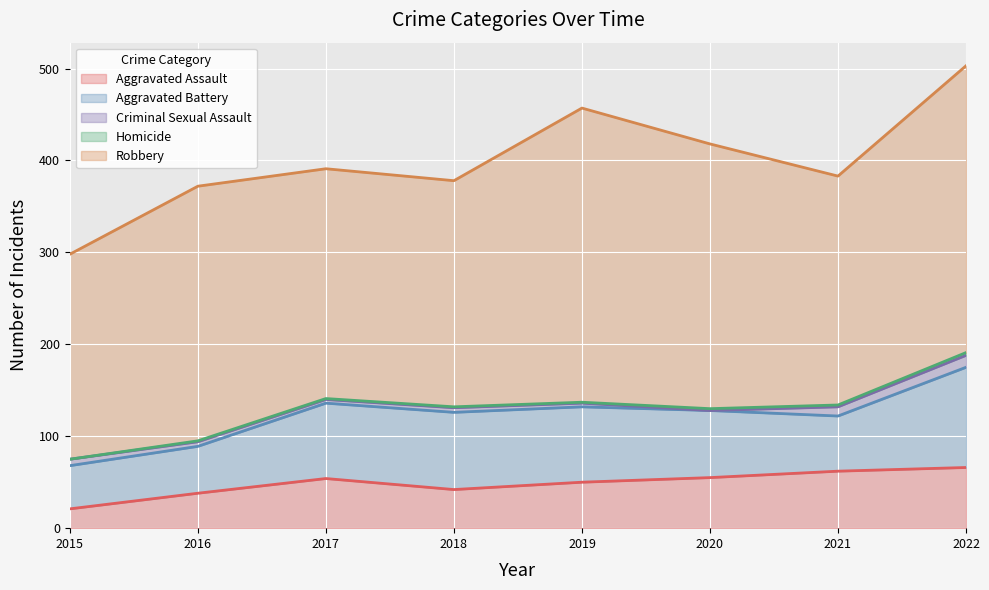

True or false: Homicide and Robbery cross at least once.

False